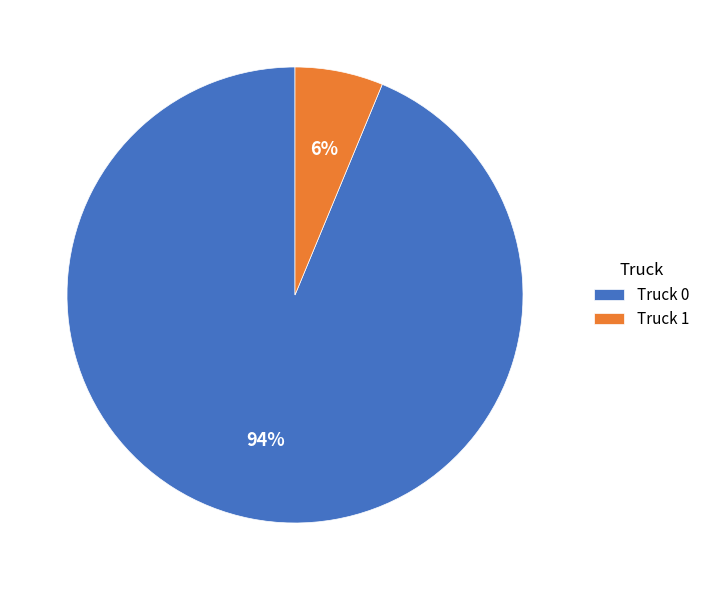

To the nearest percent, what is the combined percentage of Truck 0 and Truck 1?

100%